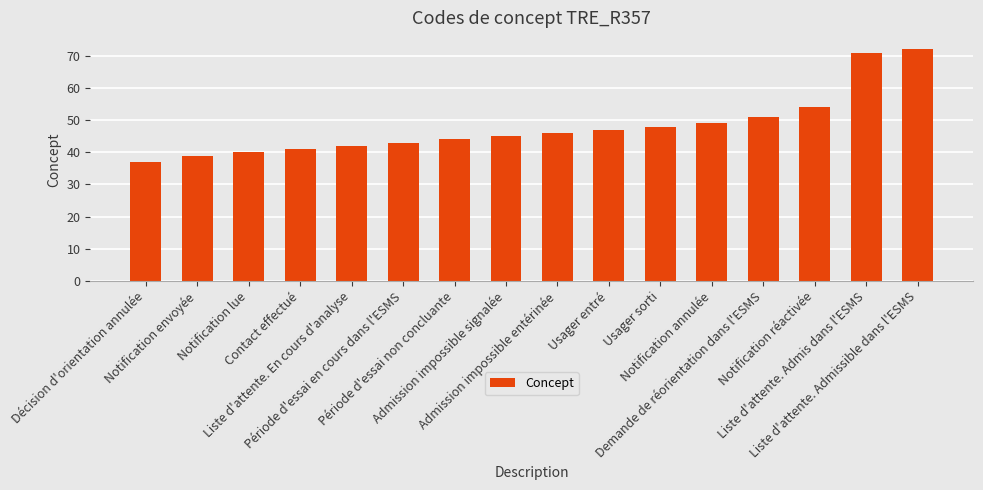

List the labels in order of value, largest first.

Liste d'attente. Admissible dans l'ESMS, Liste d'attente. Admis dans l'ESMS, Notification réactivée, Demande de réorientation dans l'ESMS, Notification annulée, Usager sorti, Usager entré, Admission impossible entérinée, Admission impossible signalée, Période d'essai non concluante, Période d'essai en cours dans l'ESMS, Liste d'attente. En cours d'analyse, Contact effectué, Notification lue, Notification envoyée, Décision d'orientation annulée